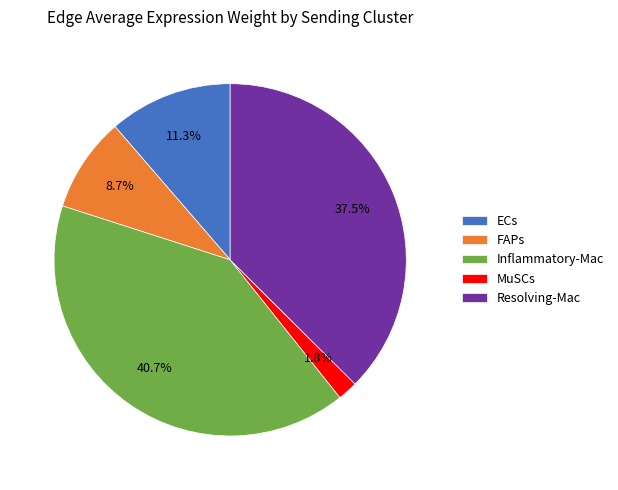

To the nearest percent, what is the average slice percentage?

20%